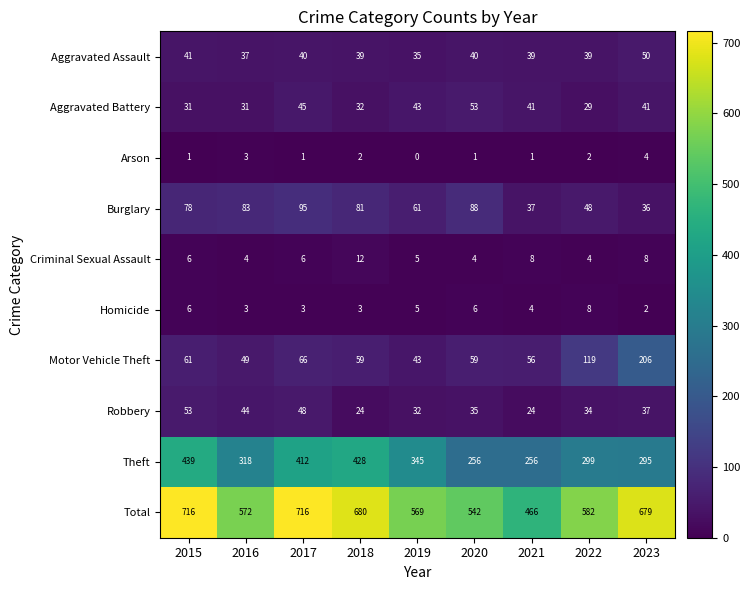

Is it true that Aggravated Assault equals 59 at 2016?

False